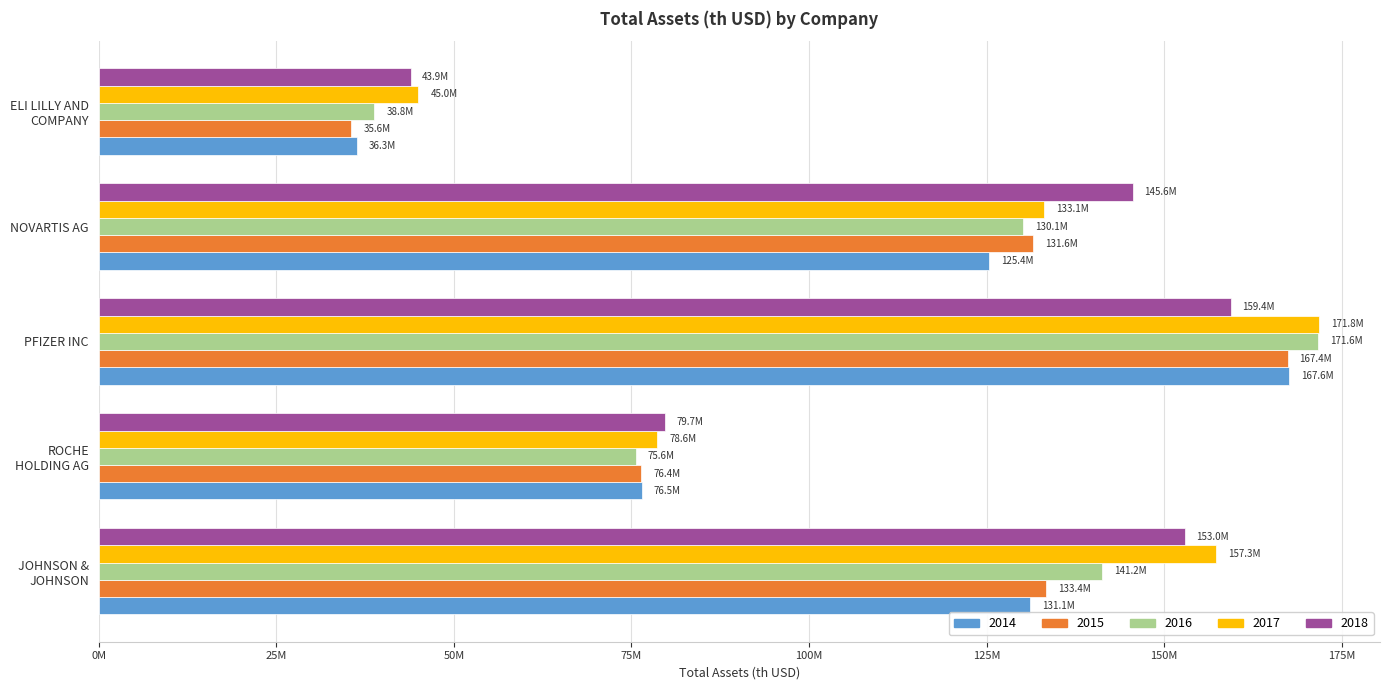

At which category is the sum across all series the highest?

PFIZER INC